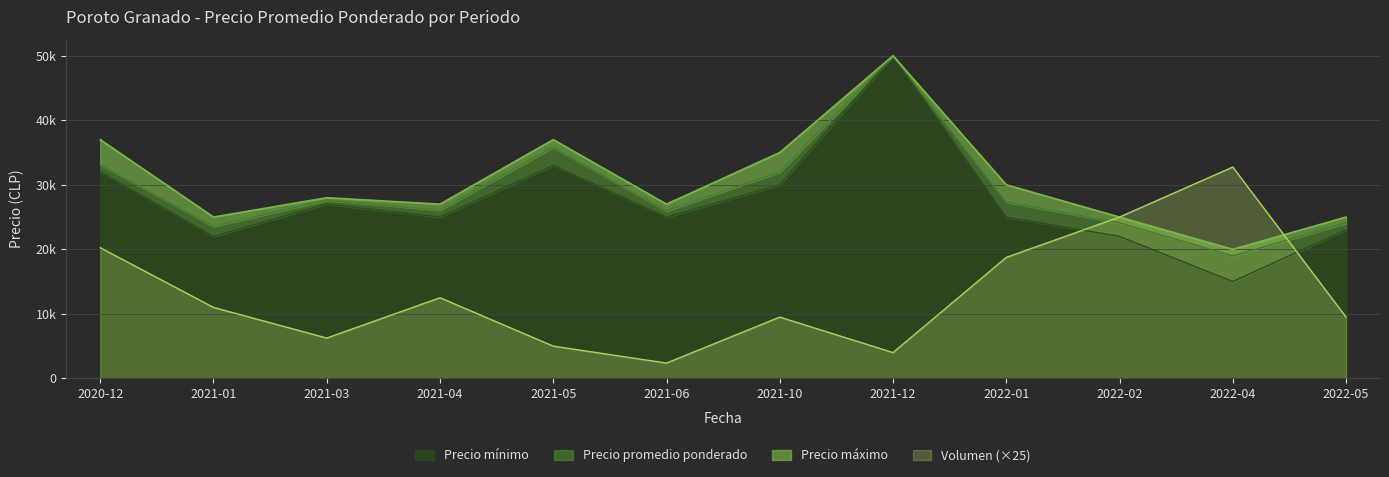

What is the difference between the Precio maximo values at 2021-01 and 2021-04?

2000